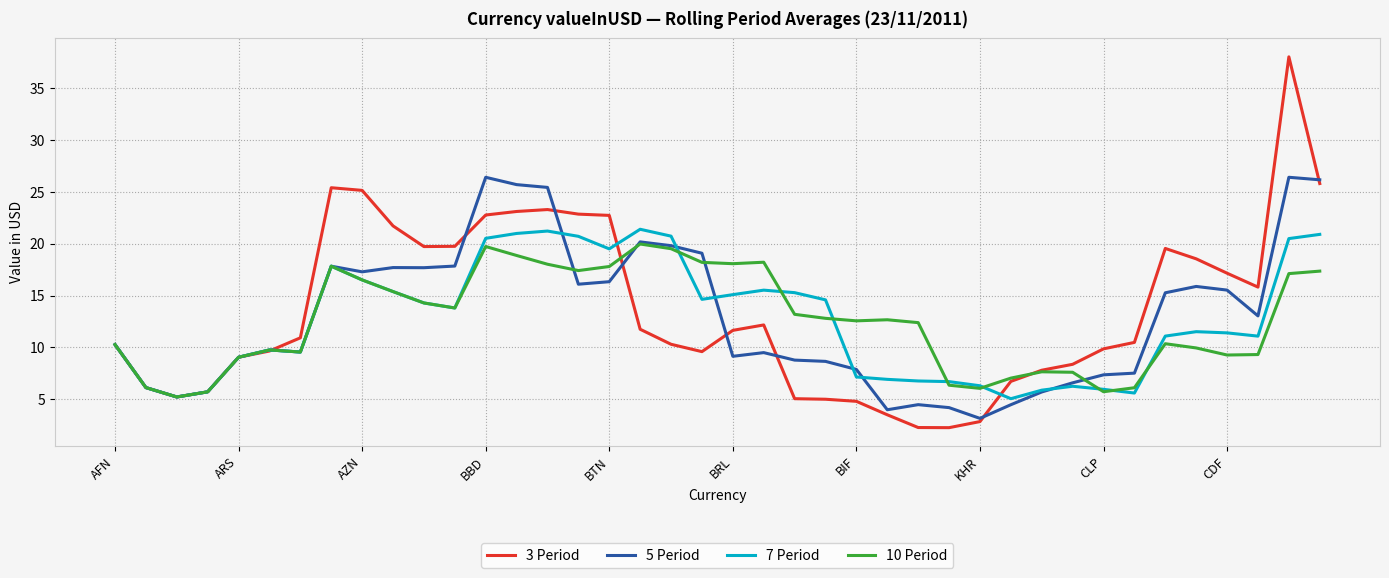

What is the smallest value displayed?

2.3